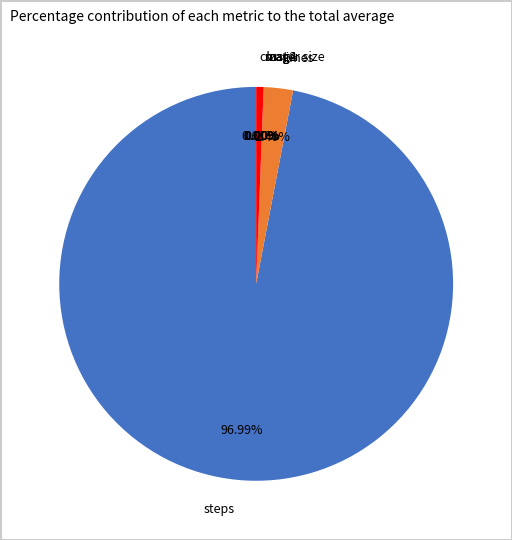

What is the largest slice in the pie chart?

steps